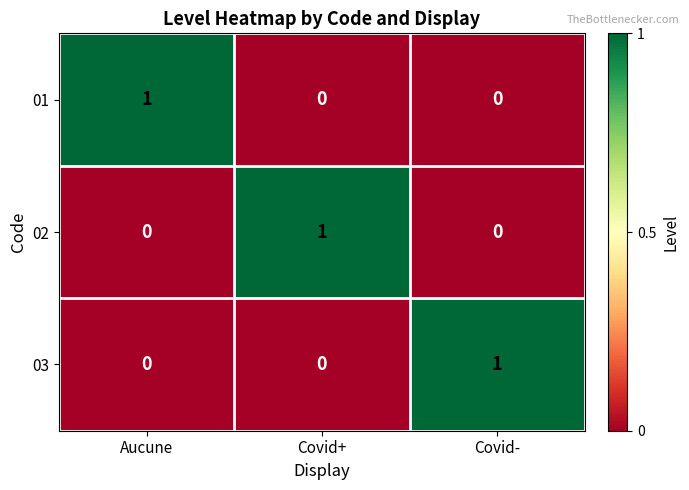

At how many categories does at least one series exceed 0?

3